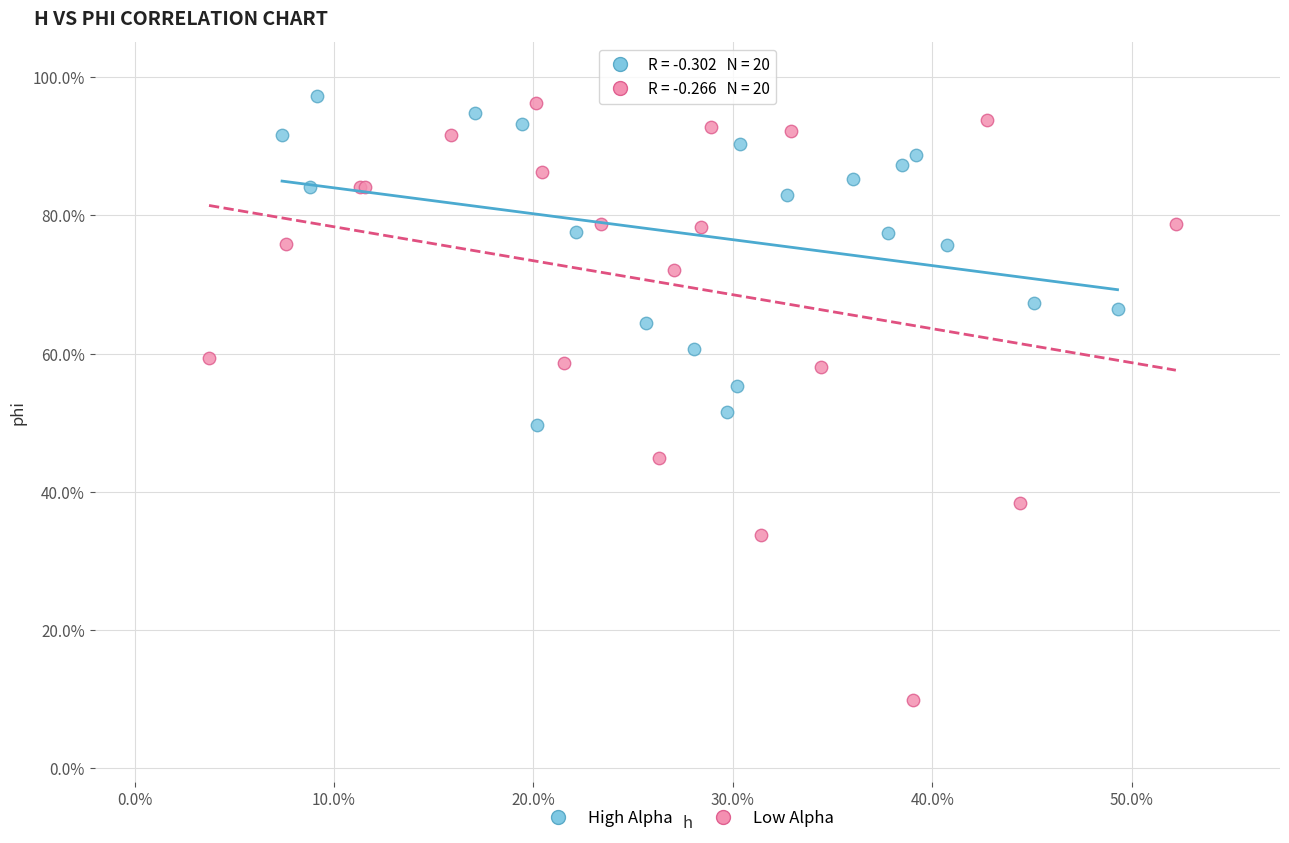

Which series contains the lowest Y value?

Low Alpha